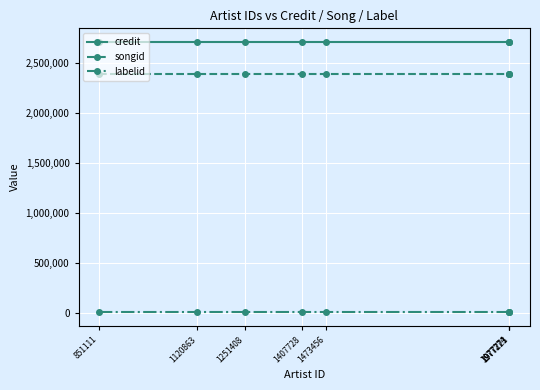

What is the average value of the credit series?

2709677